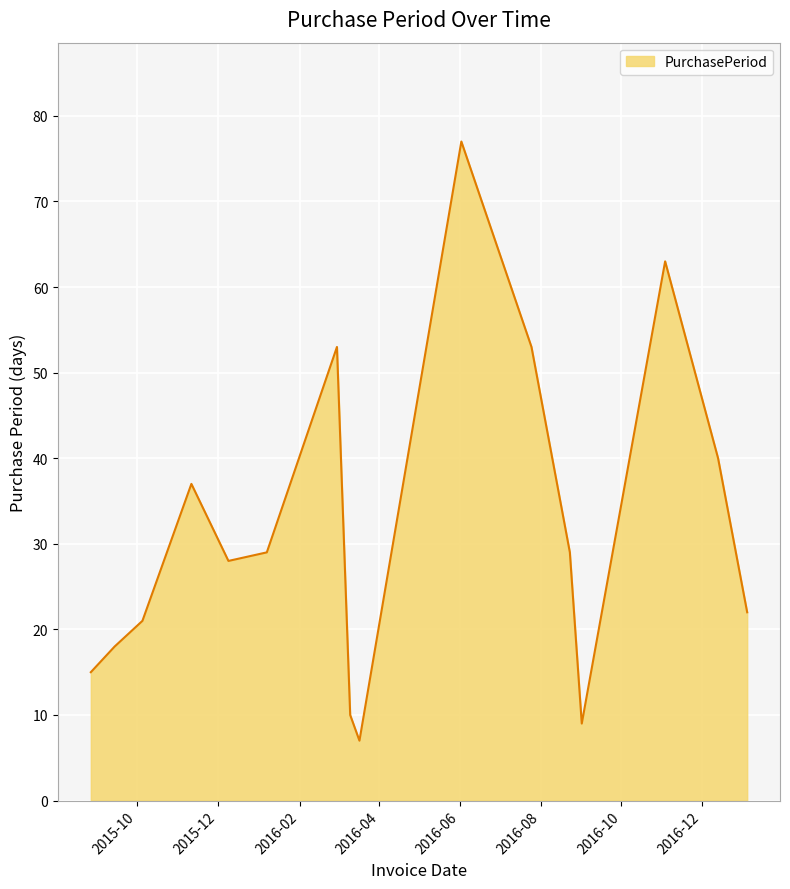

How many categories are shown in the chart?

16